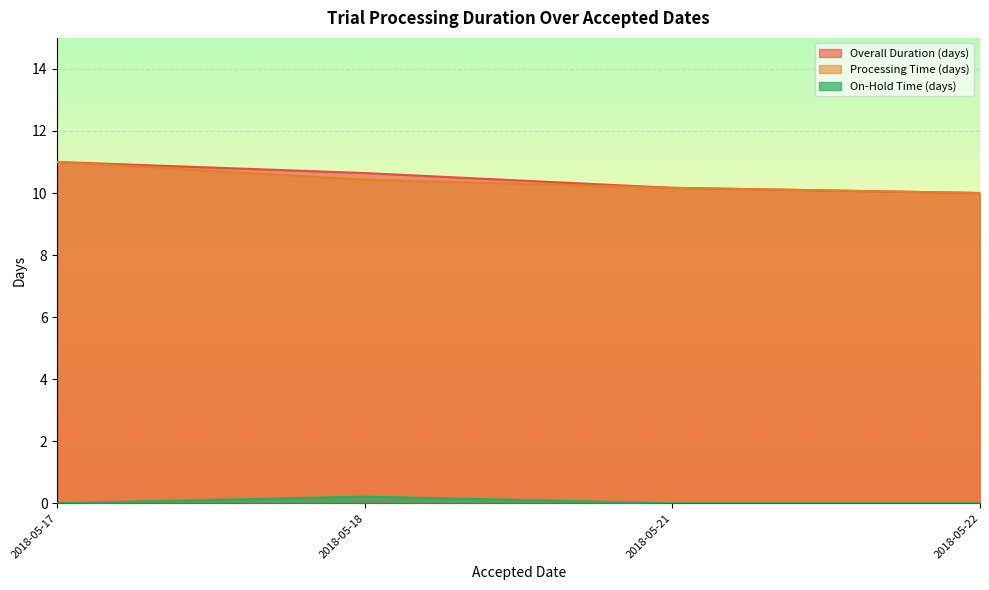

Rank the categories by Overall Duration (days) value from highest to lowest.

2018-05-17, 2018-05-18, 2018-05-21, 2018-05-22